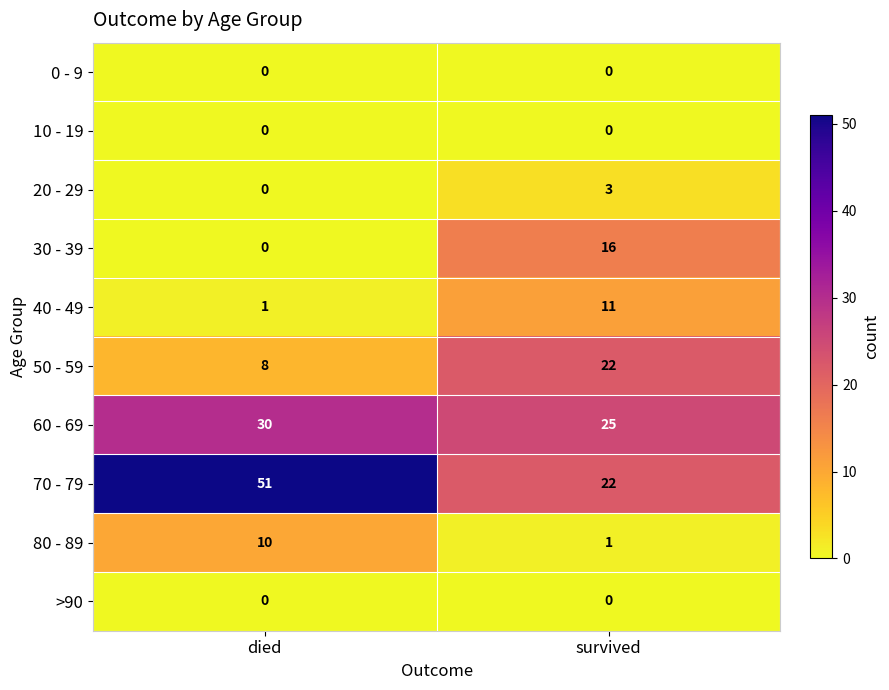

Which series has the largest range (max minus min)?

70 - 79